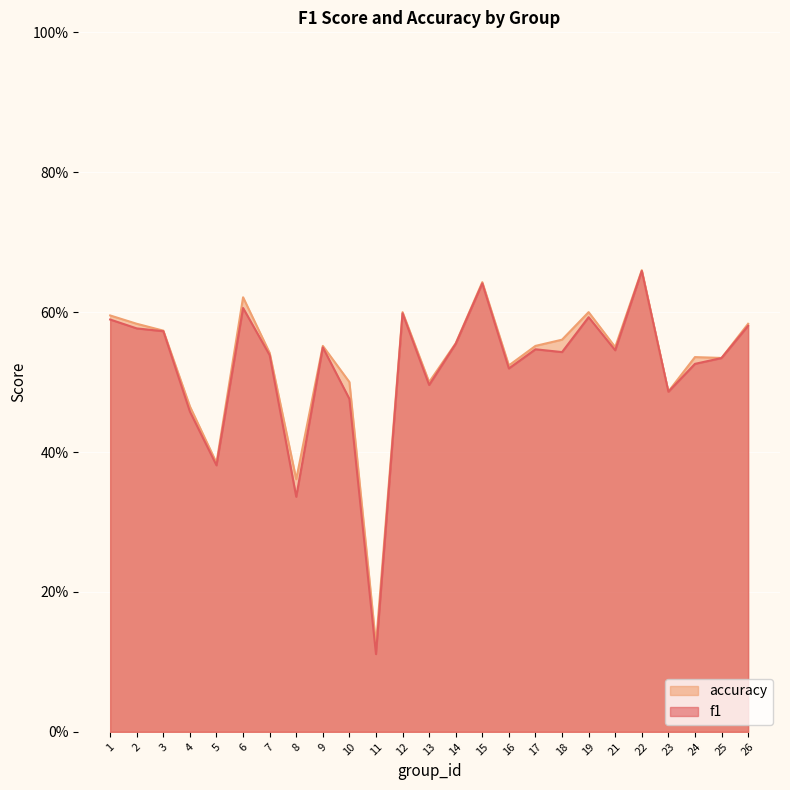

How many categories are shown in the chart?

25